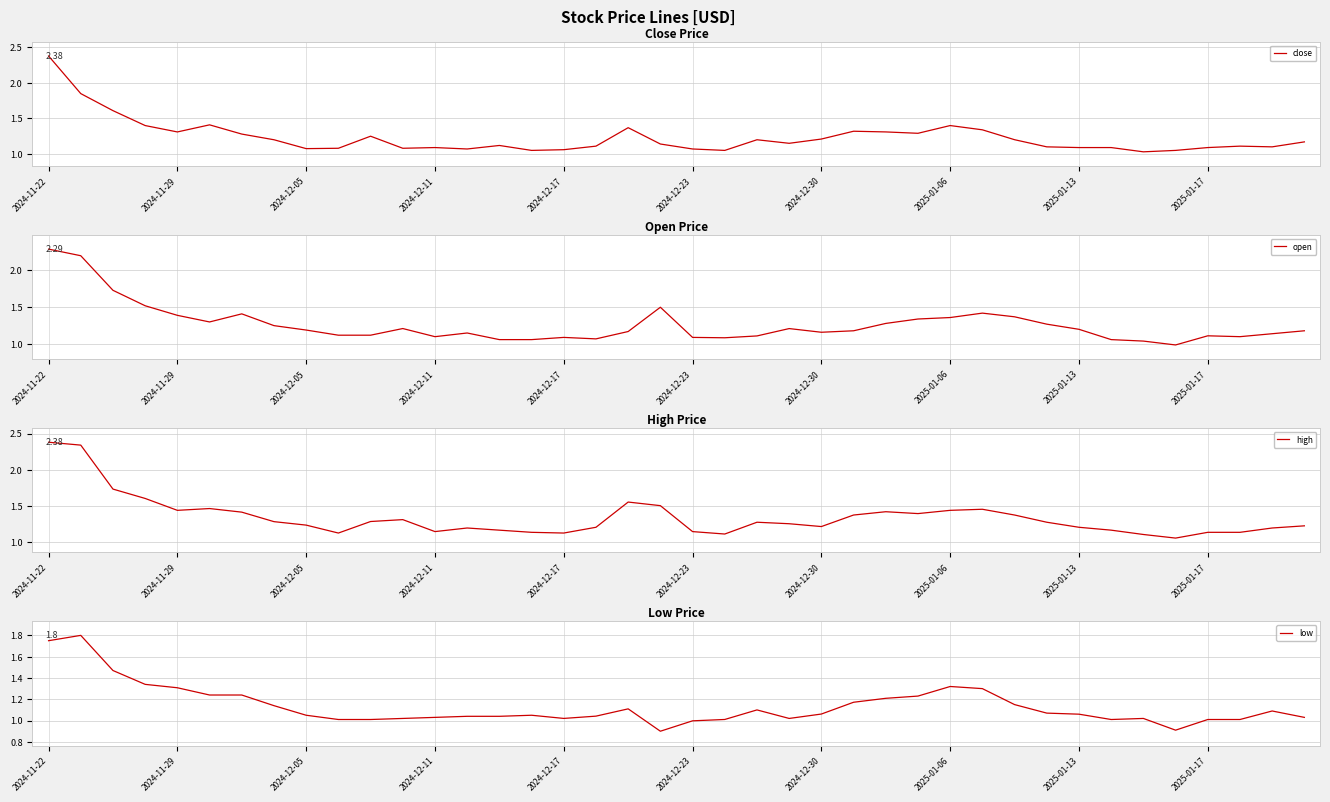

Which series has the largest range (max minus min)?

close